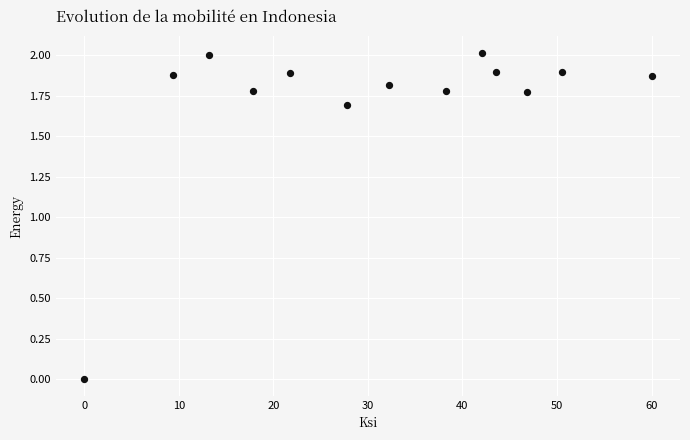

What is the range of Y values (max minus min)?

2.0